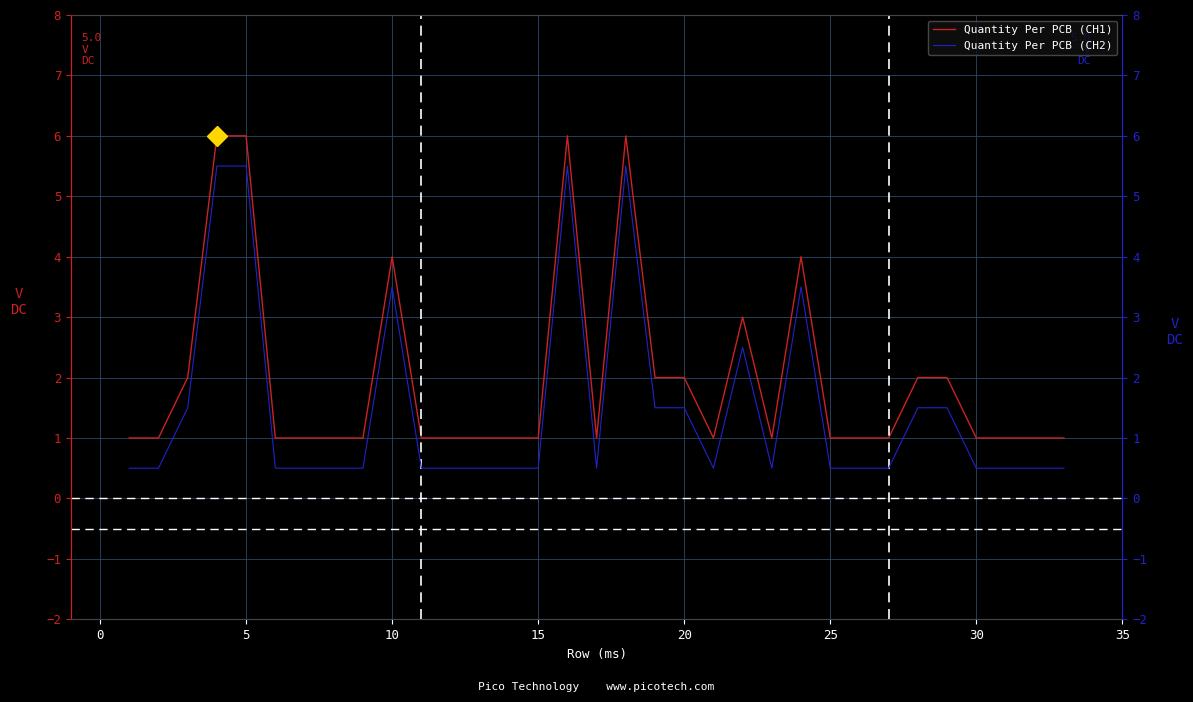

True or false: Quantity Per PCB (CH2) and Quantity Per PCB (CH1) cross at least once.

False